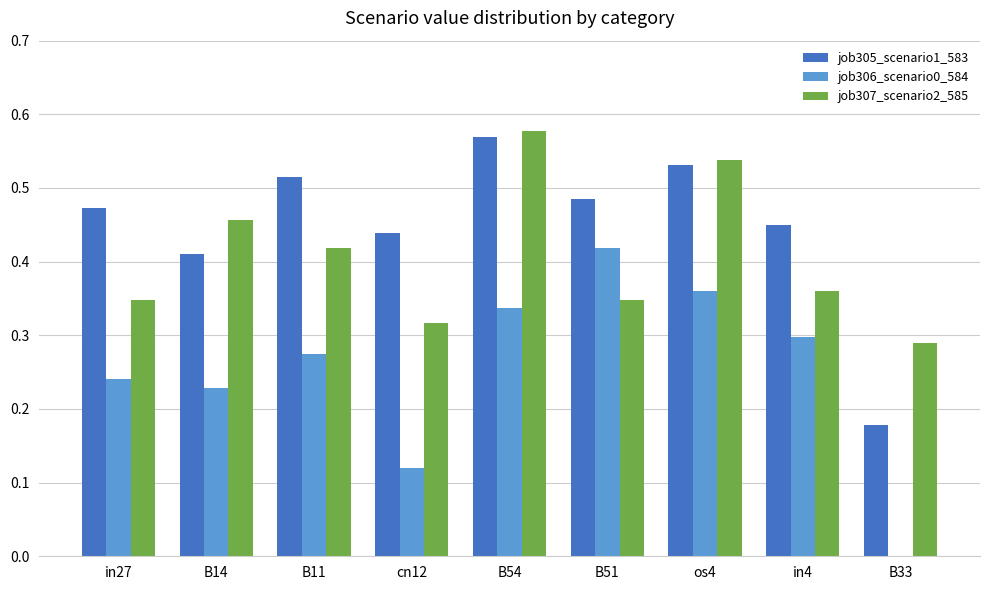

Is the value of job306_scenario0_584 at cn12 greater than the value of job305_scenario1_583 at B51?

No